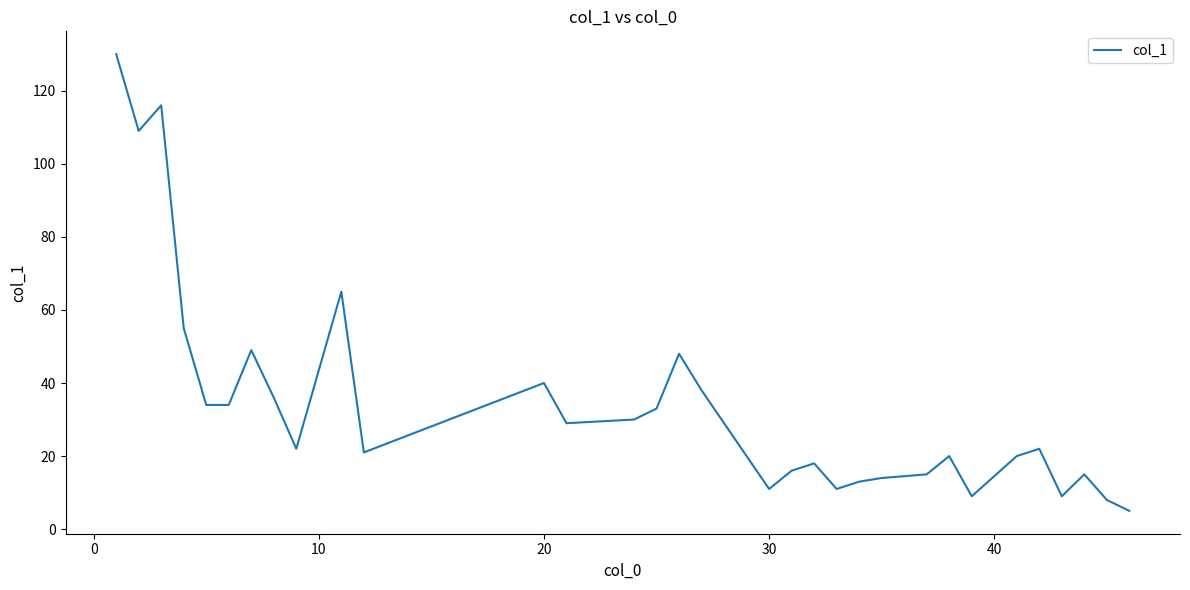

What is the maximum value shown in the chart?

130